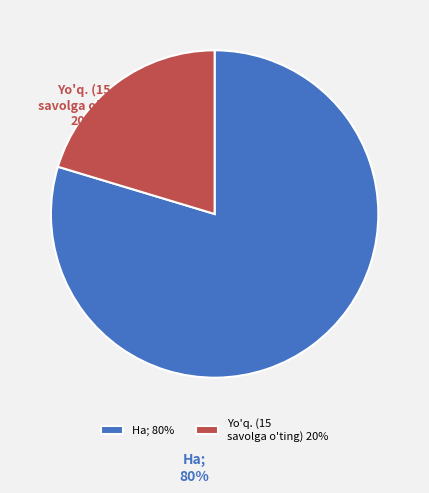

Between Yo'q. (15 savolga o'ting) and Ha;, which is larger?

Ha;